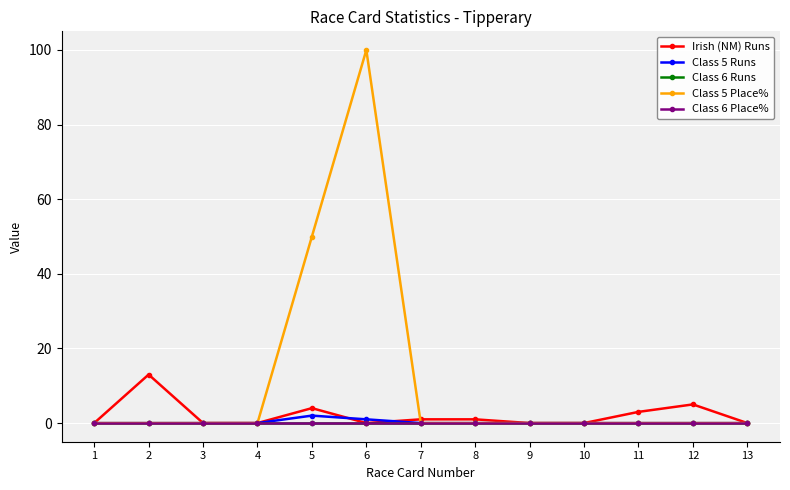

At 3, list the series in order from largest to smallest.

Irish (NM) Runs, Class 5 Runs, Class 6 Runs, Class 5 Place%, Class 6 Place%